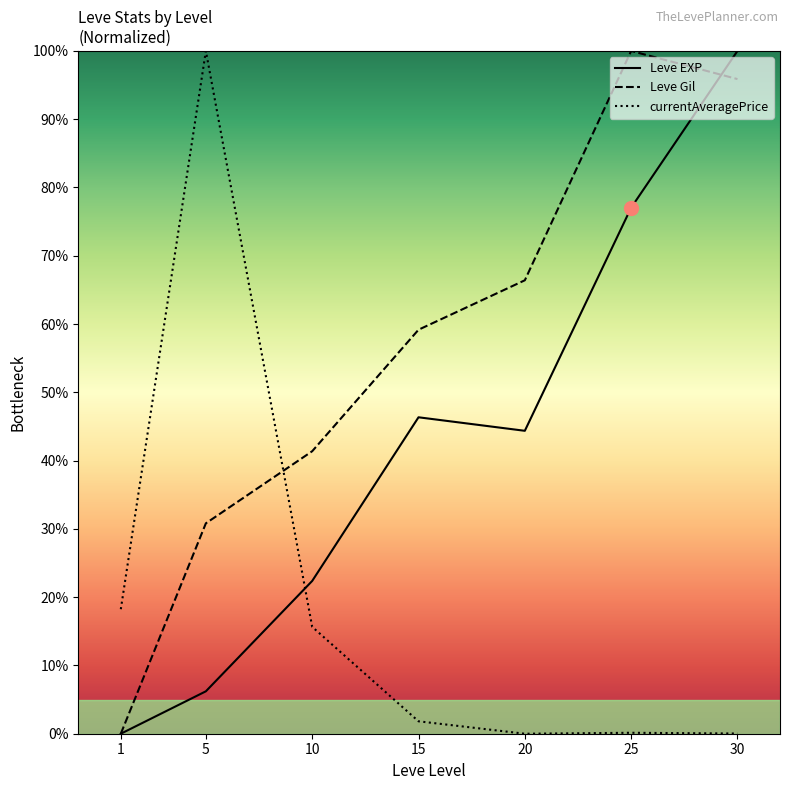

Between 15 and 20, which series saw the biggest shift?

Leve Gil